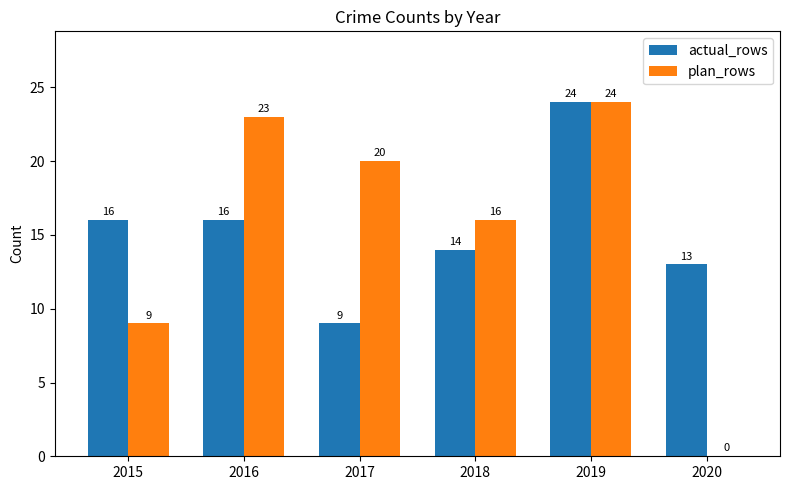

How many positive values does the plan_rows series have?

5